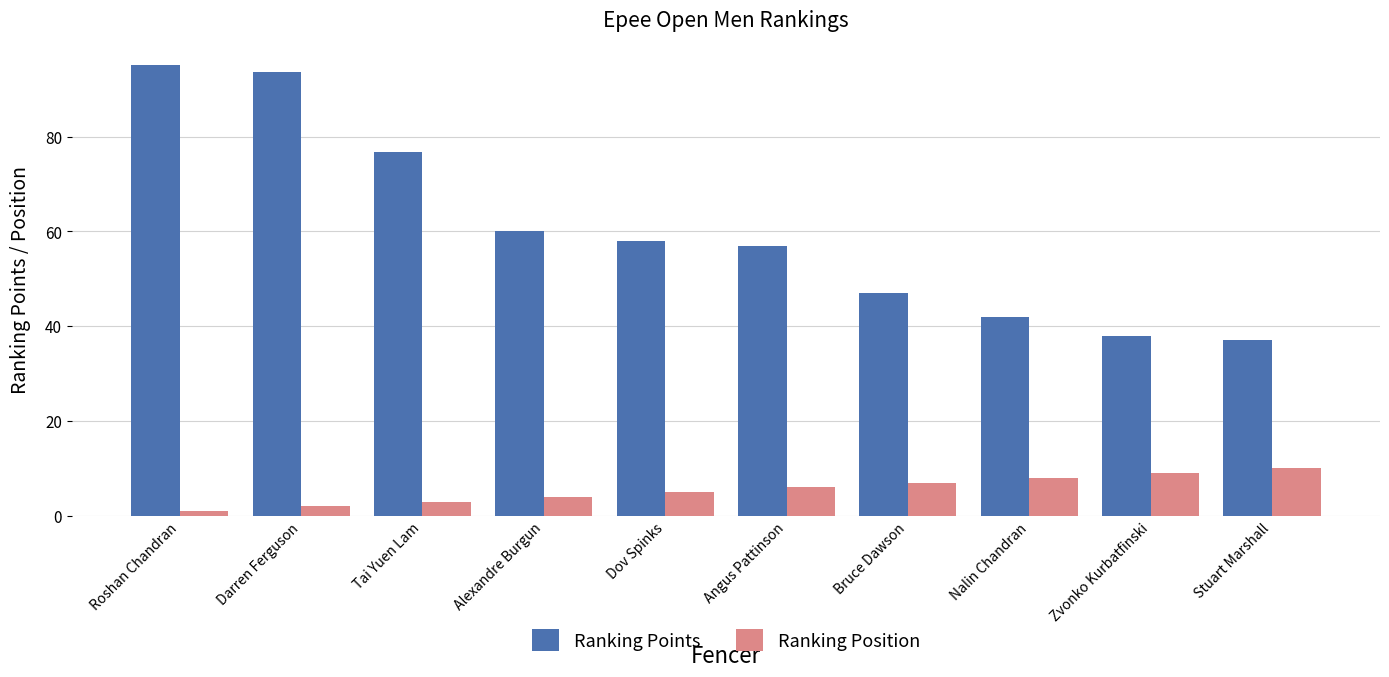

What position from the right is Bruce Dawson?

4